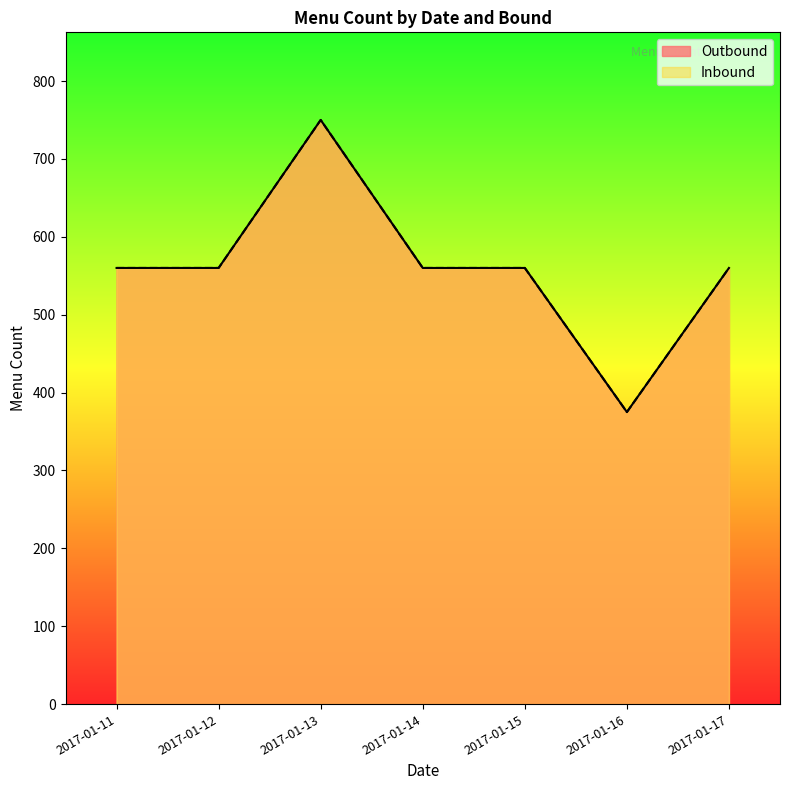

What are all the series names shown in the legend?

Outbound, Inbound